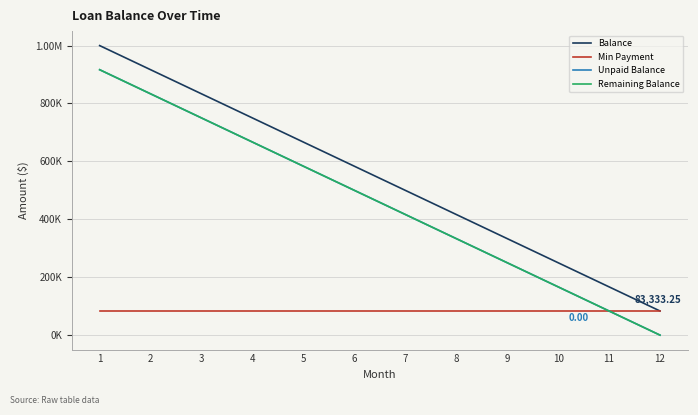

True or false: Remaining Balance has more than 1 interior local peaks.

False